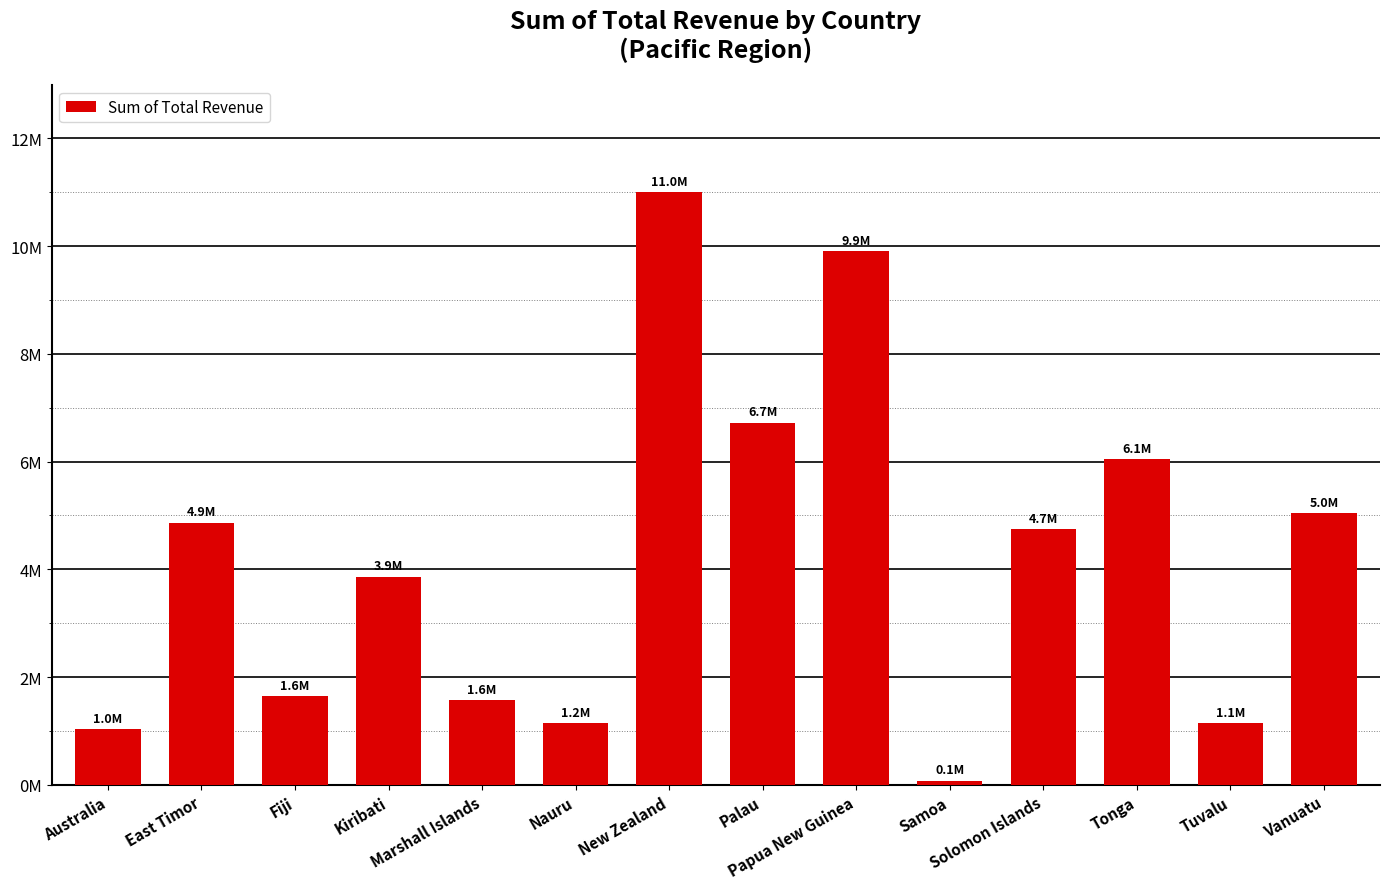

What is the sum of the values at Tuvalu and Fiji?

2790450.7